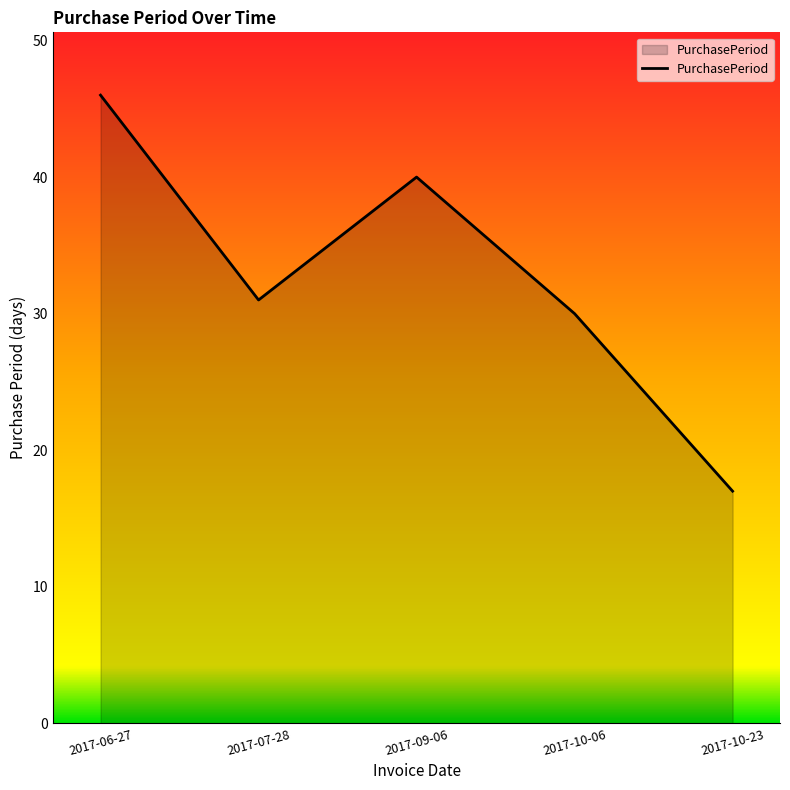

Which category has the lowest value across all series?

2017-10-23